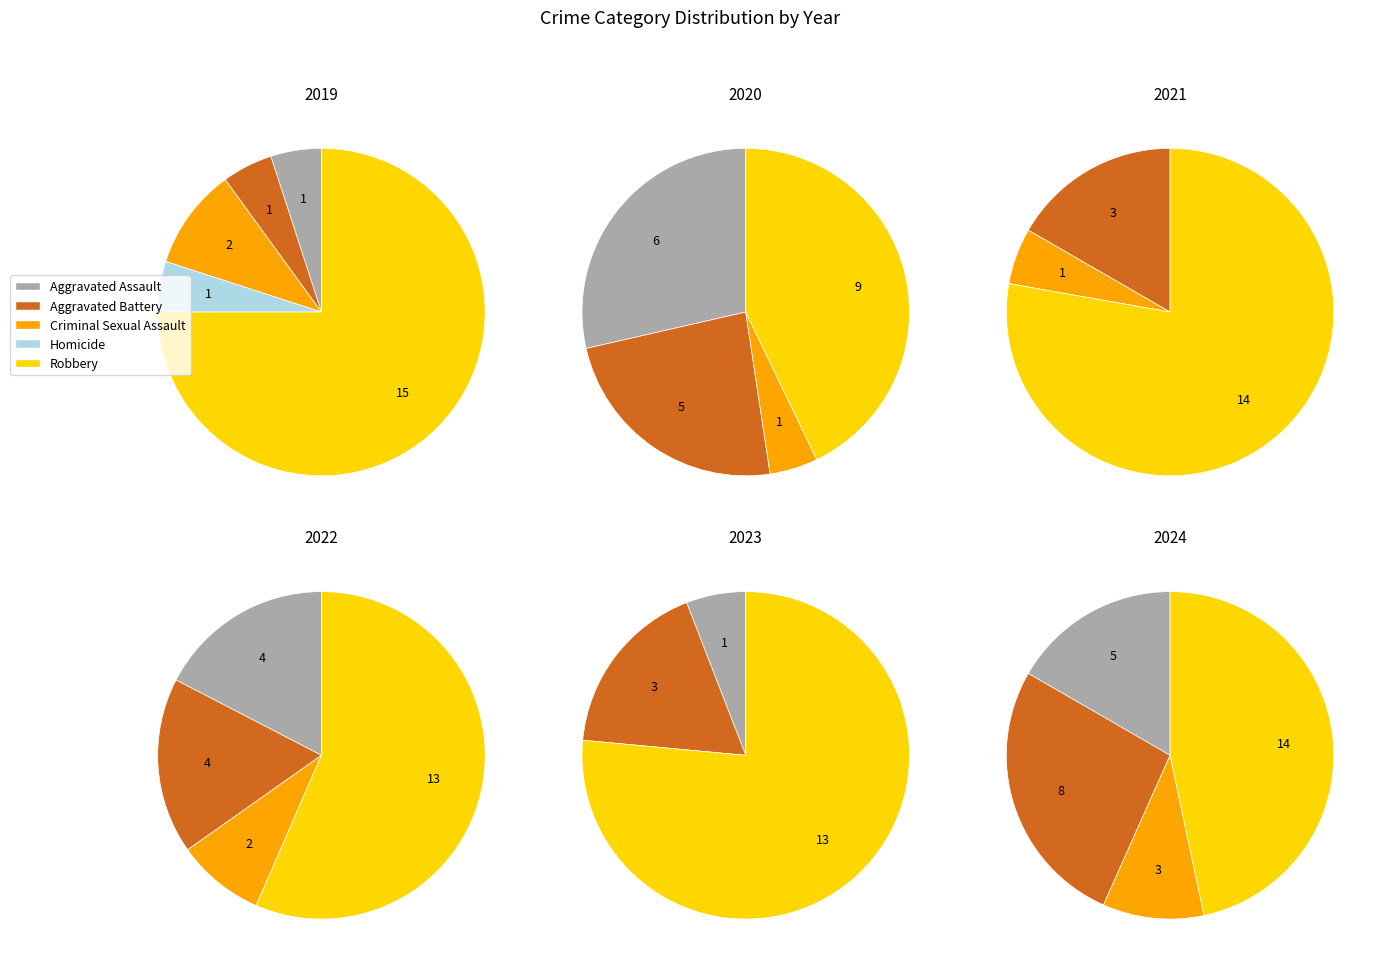

Does values_2022 represent more than half of the total?

No